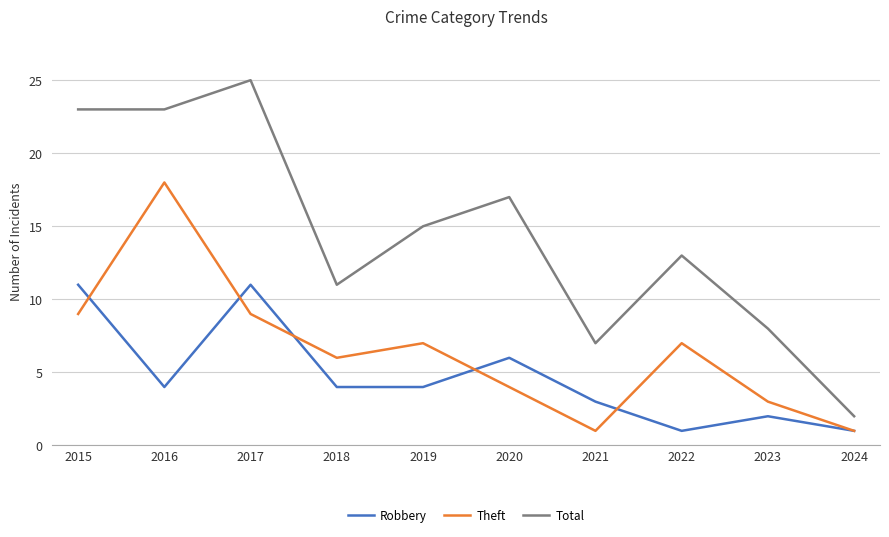

Reading right to left, extract all data points from this chart.

Robbery: 1	2	1	3	6	4	4	11	4	11
Theft: 1	3	7	1	4	7	6	9	18	9
Total: 2	8	13	7	17	15	11	25	23	23